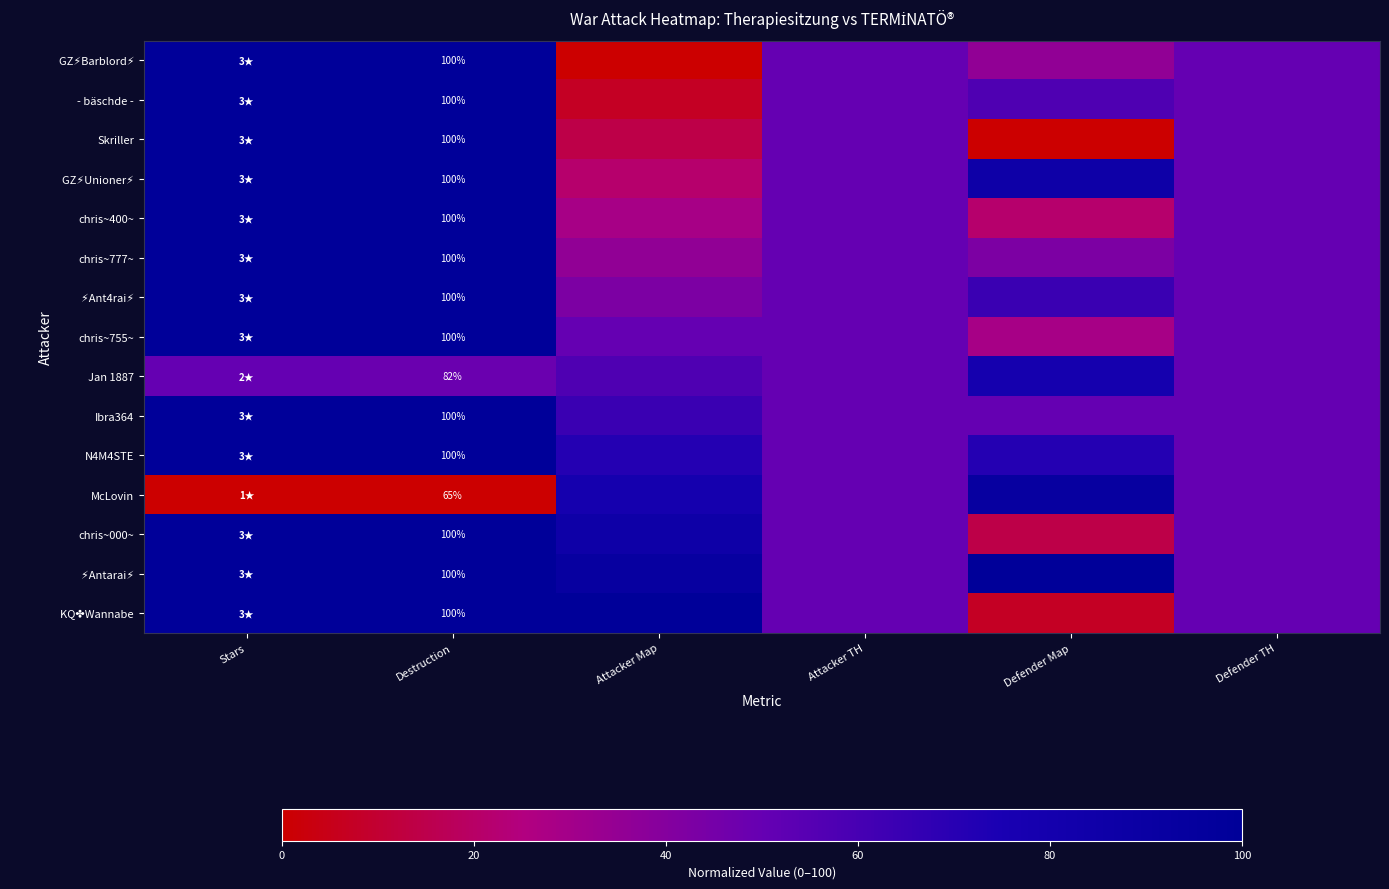

What is the total value across all series at Stars?

1350.0